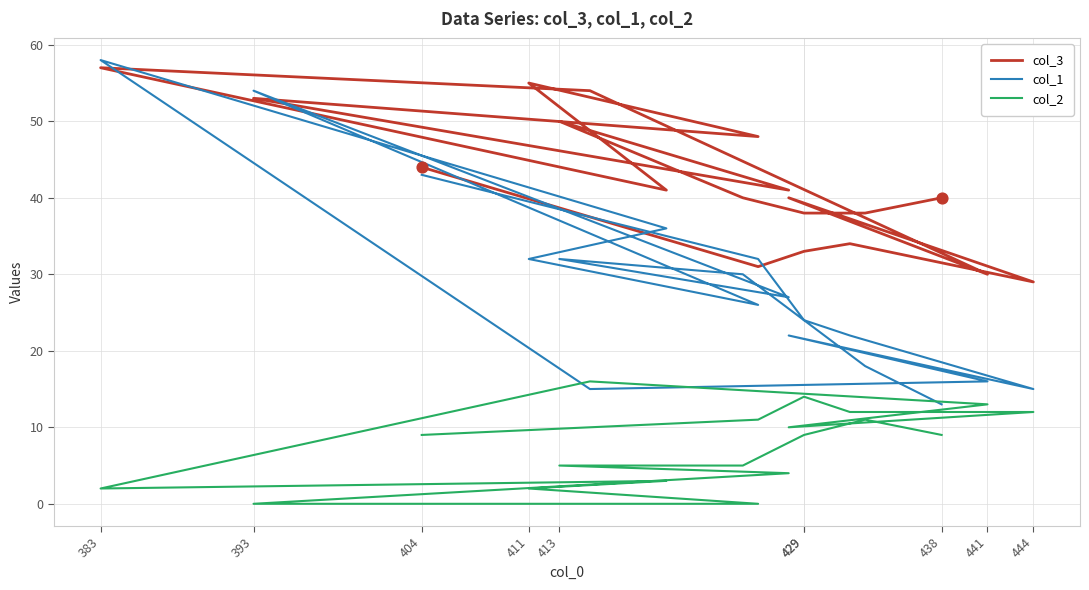

What are all the series names shown in the legend?

col_3, col_1, col_2